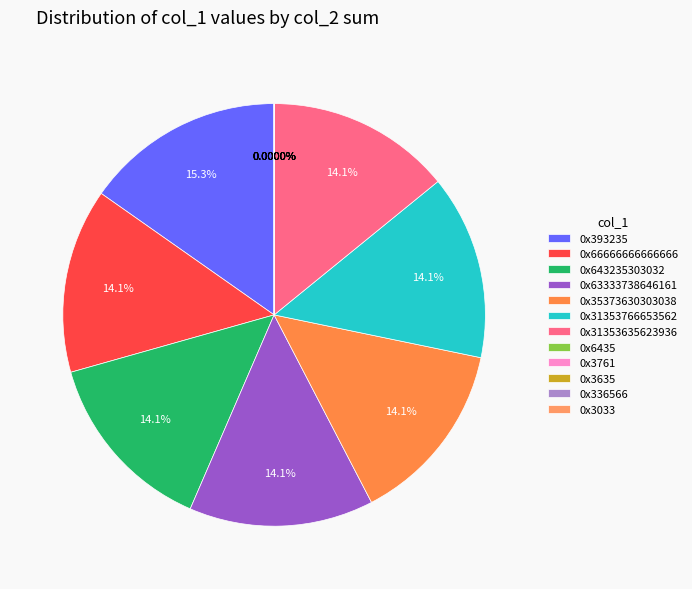

What is the largest slice in the pie chart?

0x393235